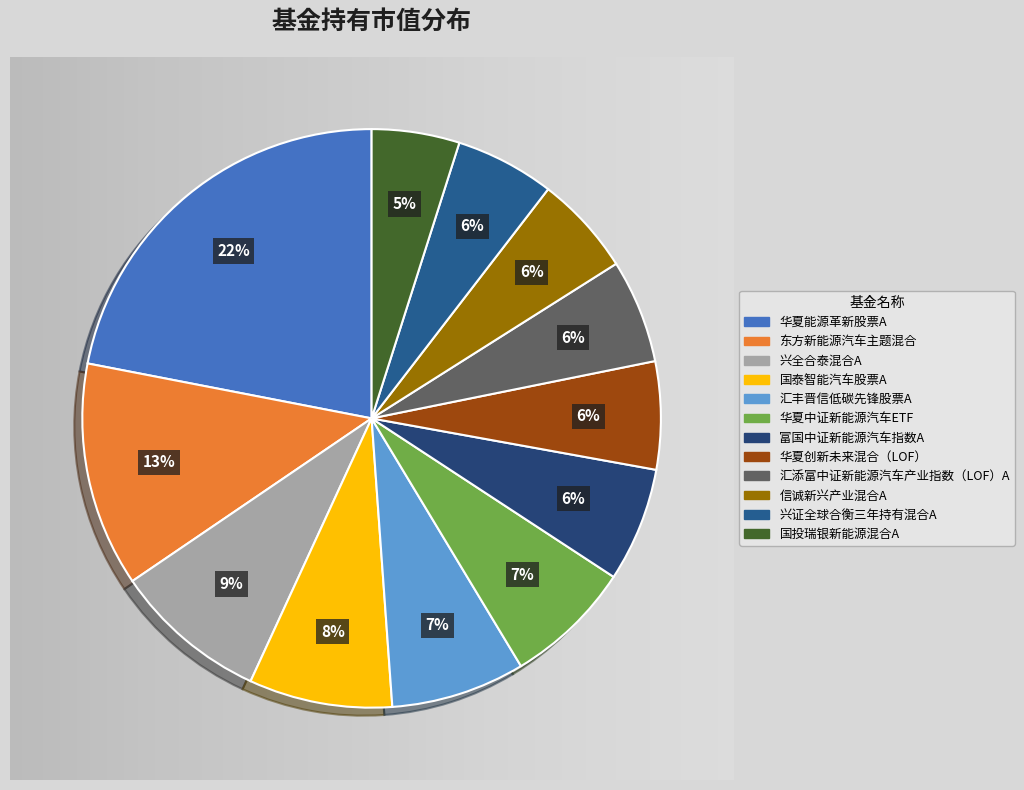

To the nearest percent, what is the difference between the 华夏能源革新股票A and 兴证全球合衡三年持有混合A slice percentages?

16%